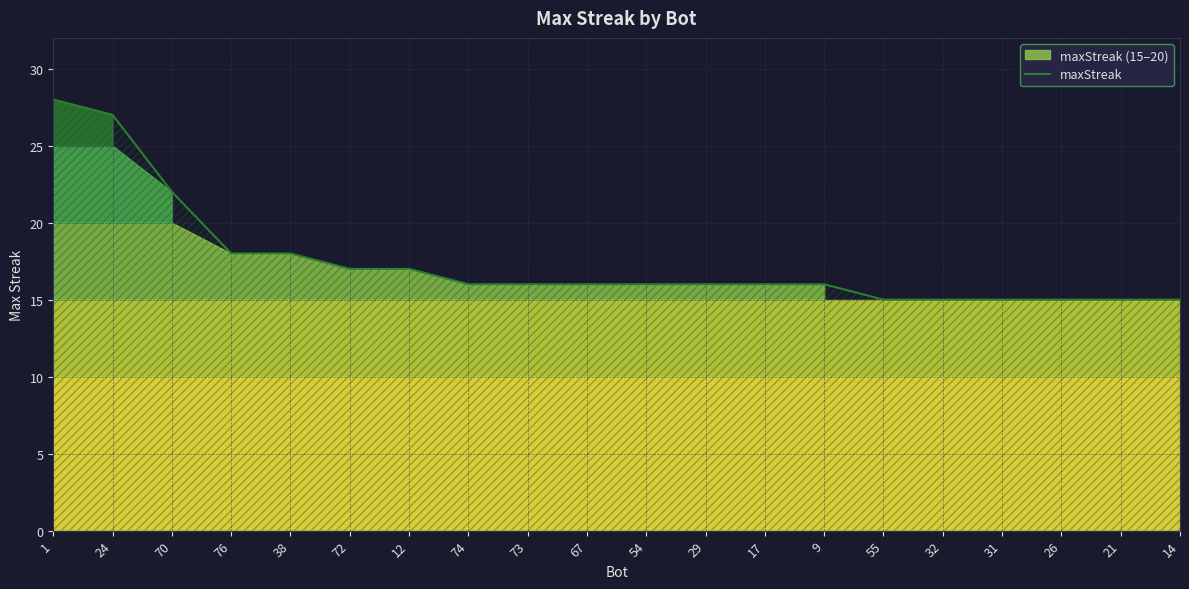

Which has a higher value, 54 or 32?

54